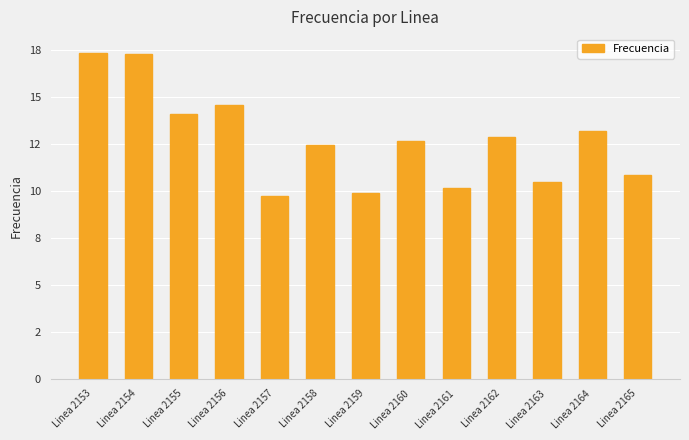

What is the sum of the values at Linea 2157 and Linea 2155?

23.8